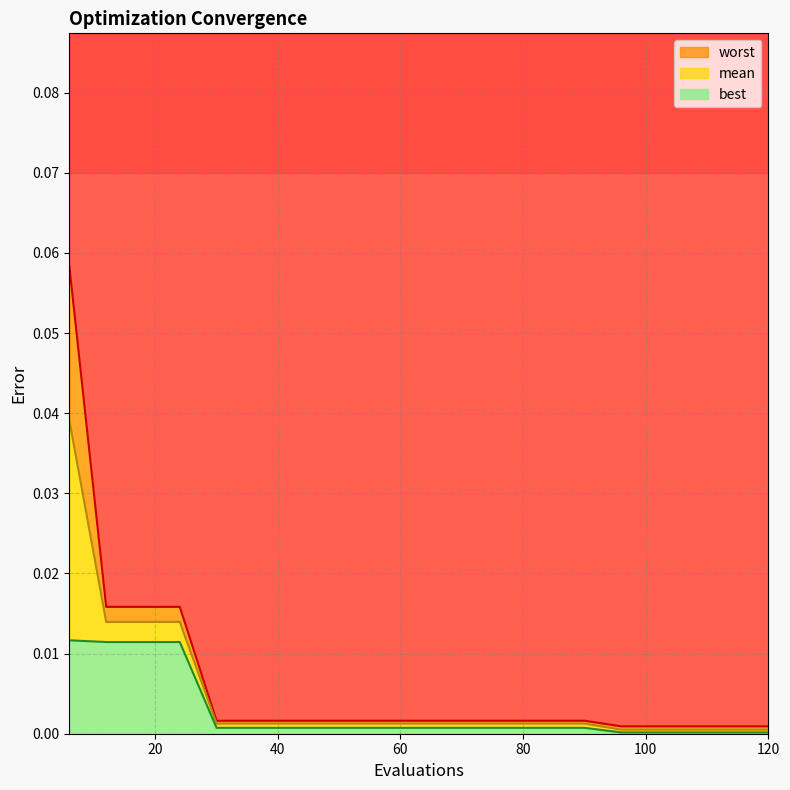

Between 6 and 60, which is larger?

6